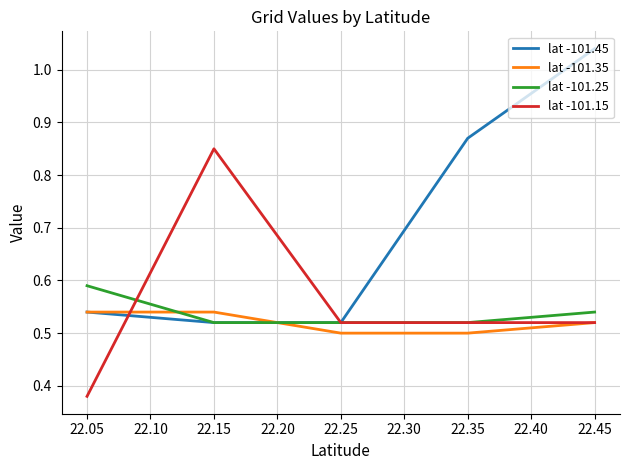

True or false: lat -101.25 and lat -101.45 intersect in this chart.

False